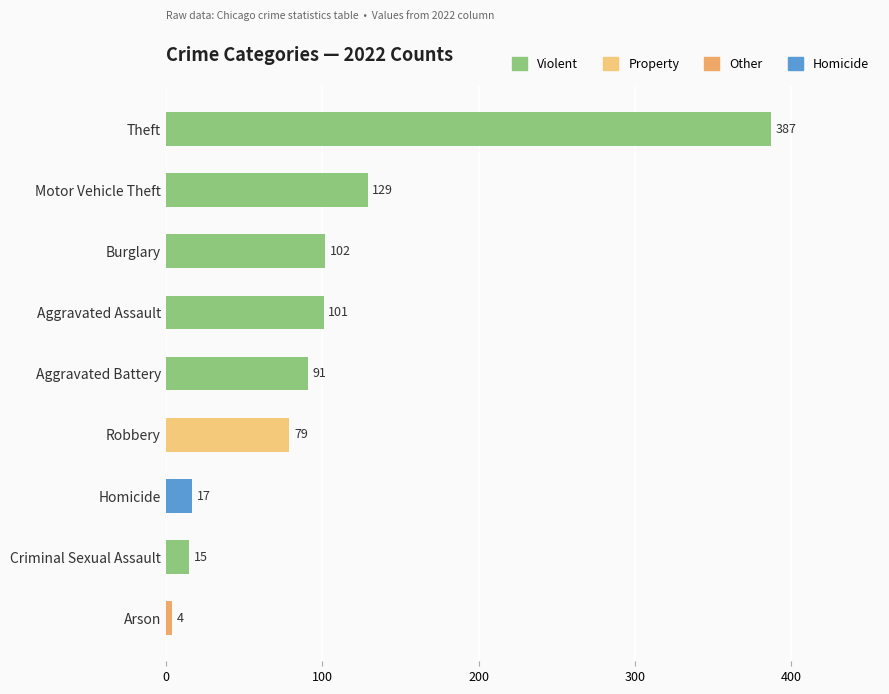

Read the value at Theft, to the nearest 50.

400